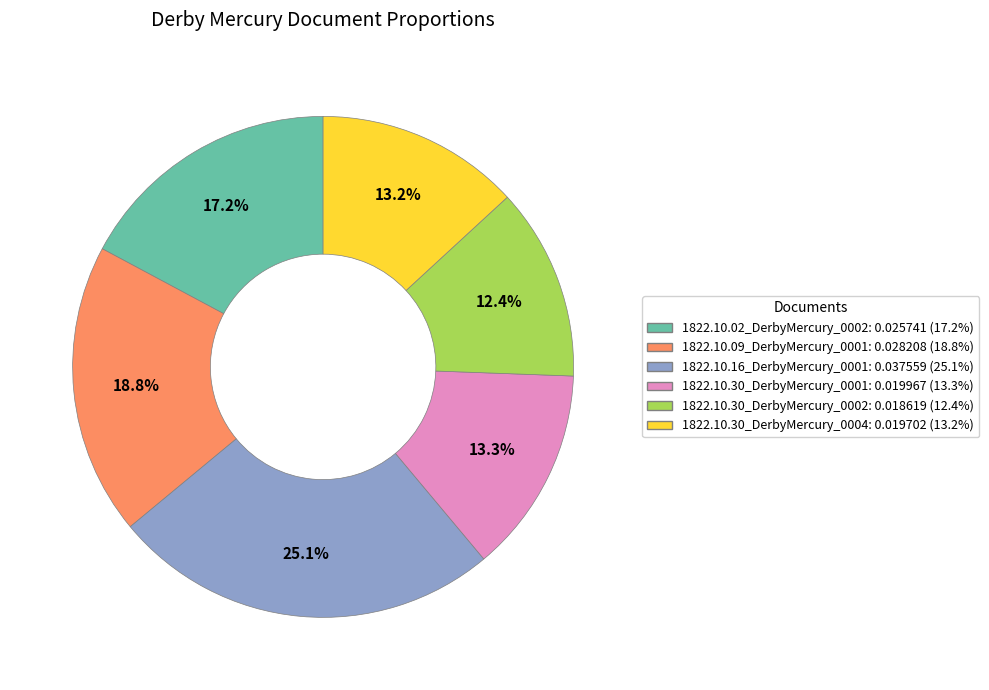

Combined, do 1822.10.16_DerbyMercury_0001 and 1822.10.09_DerbyMercury_0001 account for over 50%?

No